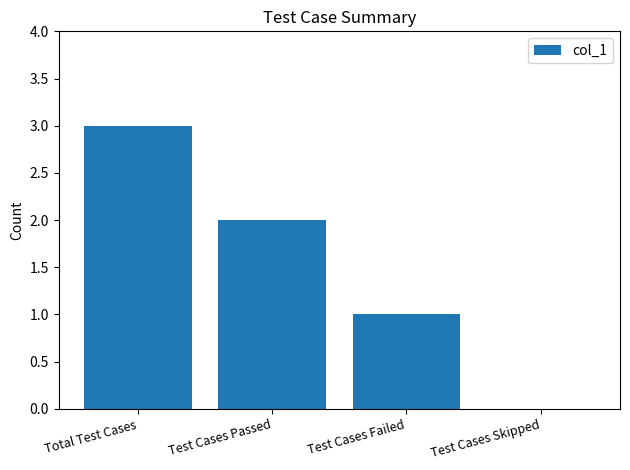

What is the change in value from Total Test Cases to Test Cases Skipped?

-3